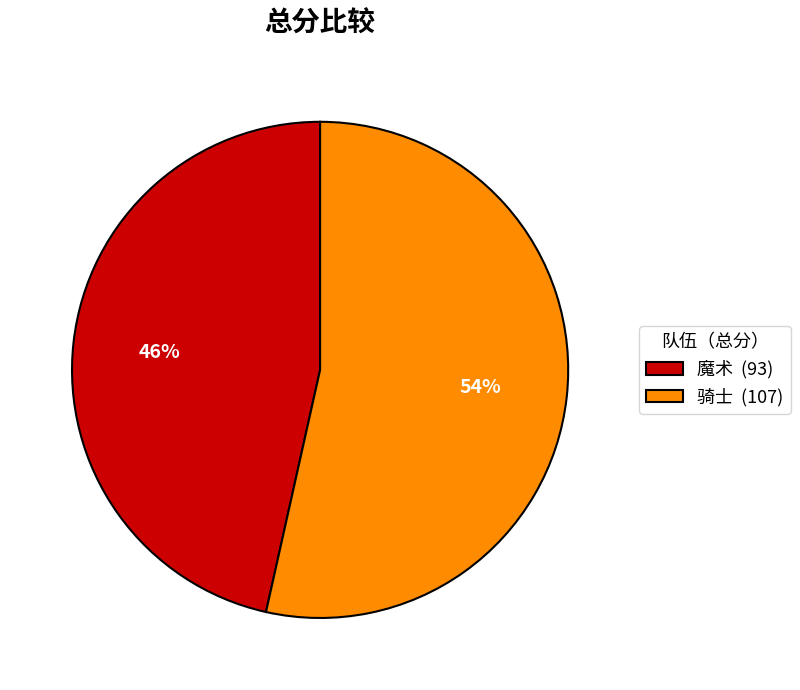

To the nearest percent, what is the combined percentage of 骑士 (107) and 魔术 (93)?

100%